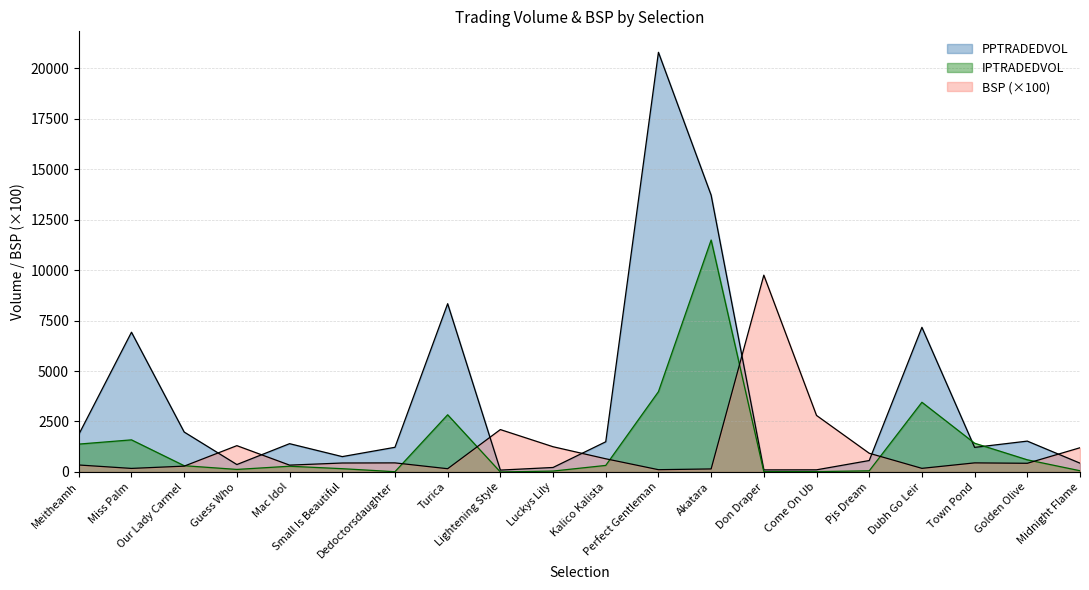

True or false: PPTRADEDVOL and BSP cross at least once.

True